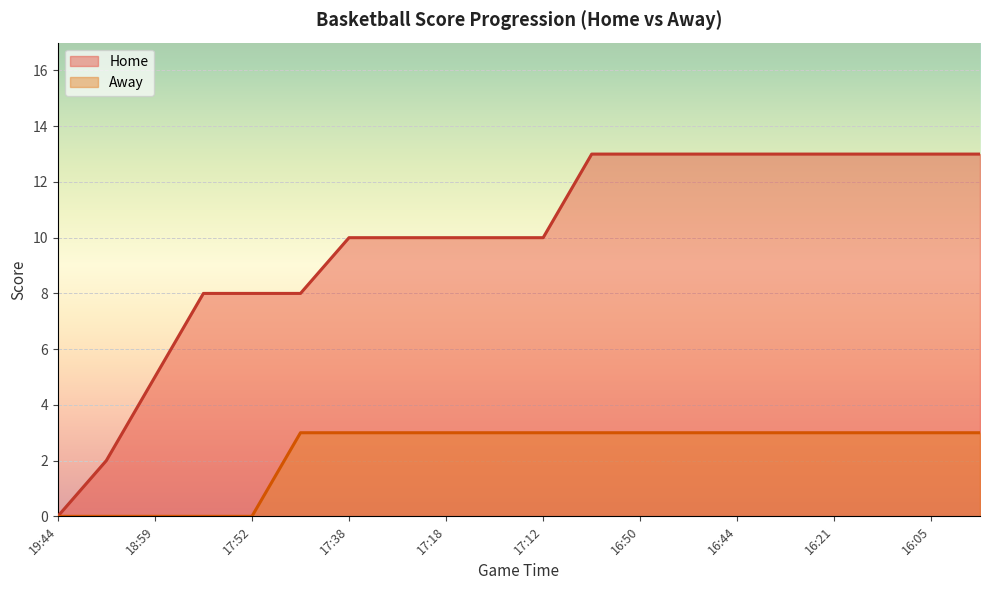

What is the average value of the Home series?

10